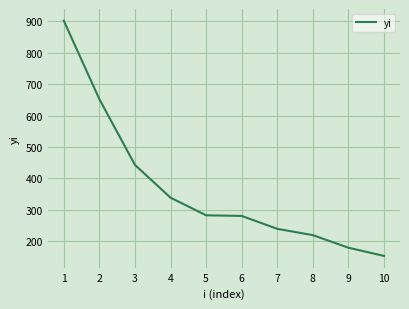

Is this an area chart (filled region under the line)?

No